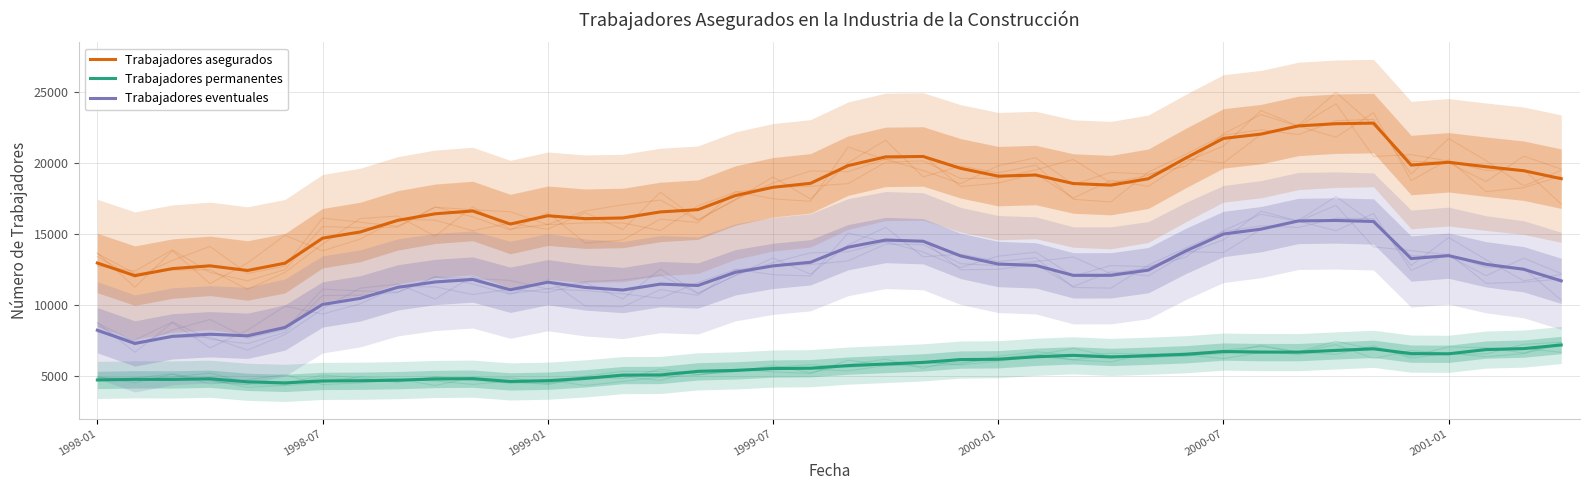

What is the approximate value of Trabajadores permanentes at 2000-07, to the nearest 100?

6700